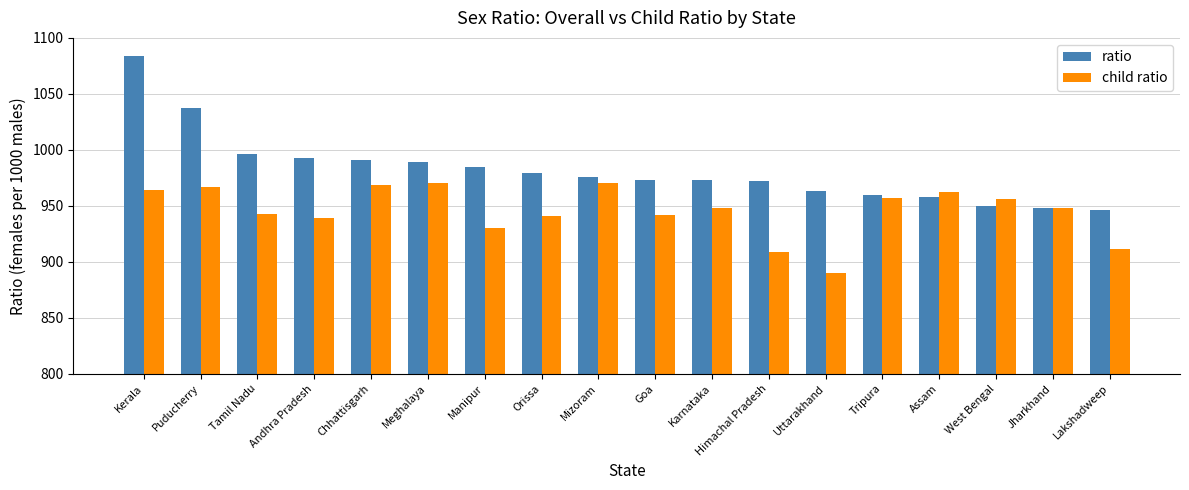

The child ratio series shows 195 at Himachal Pradesh. True or false?

False